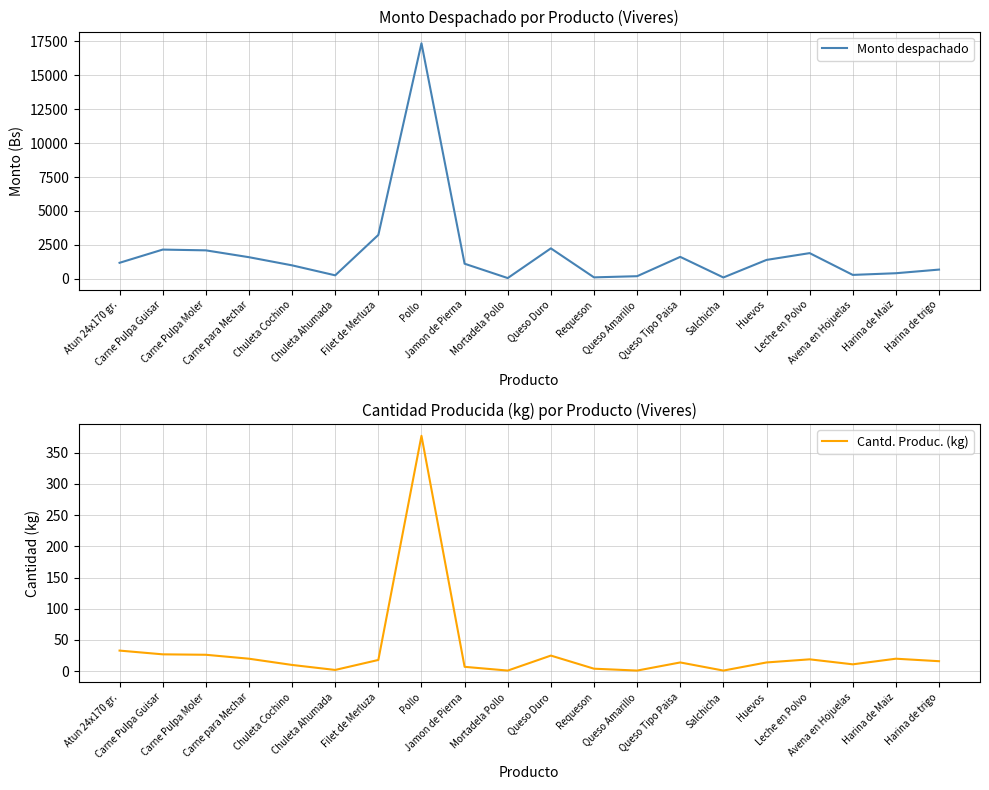

Rank the series by their average value, from highest to lowest.

Monto despachado, Cantd. Produc. (kg)